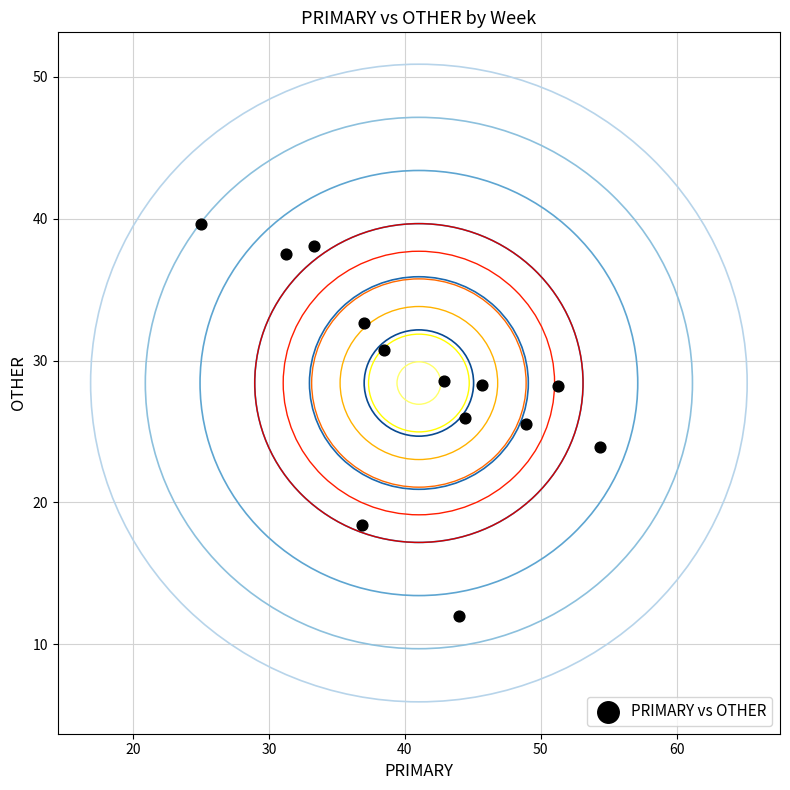

What is the range of Y values (max minus min)?

27.6